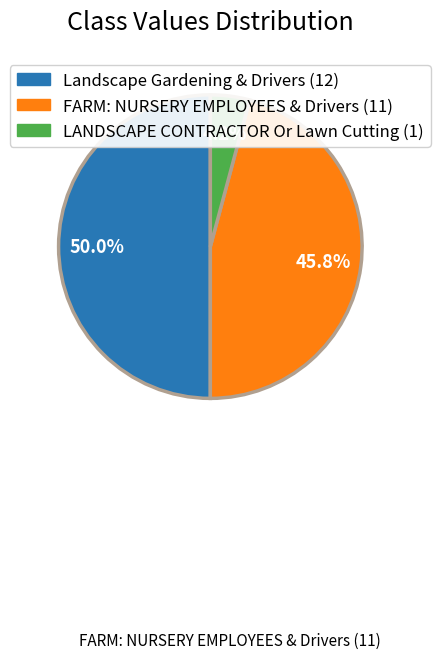

Combined, what portion of the pie is LANDSCAPE CONTRACTOR Or Lawn Cutting and Landscape Gardening & Drivers?

54.2%